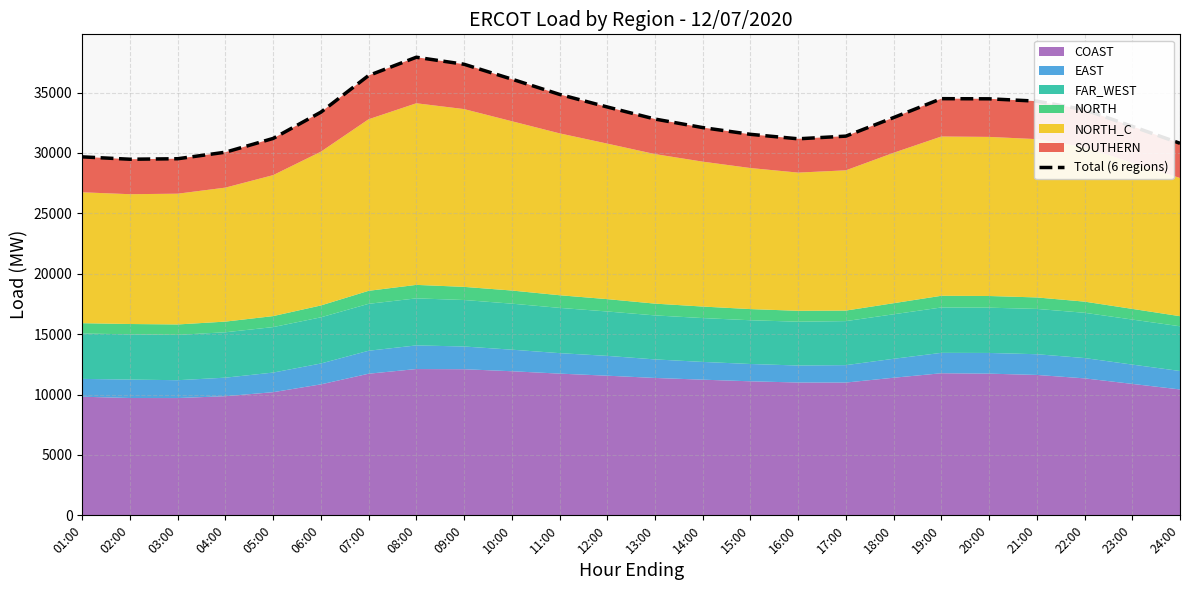

The value at 05:00 is 52033.2. True or false?

False